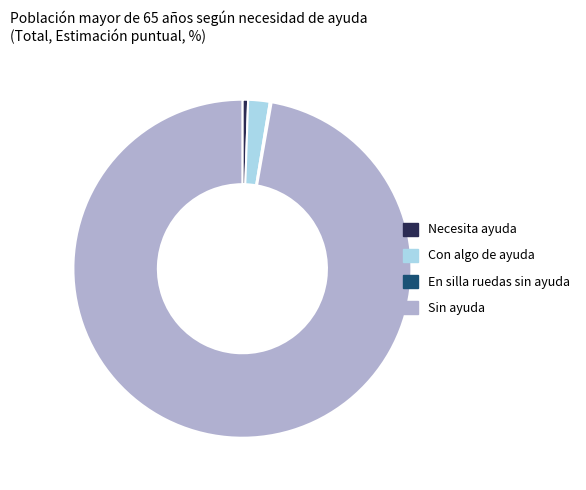

Between Con algo de ayuda and Necesita ayuda, which is larger?

Con algo de ayuda